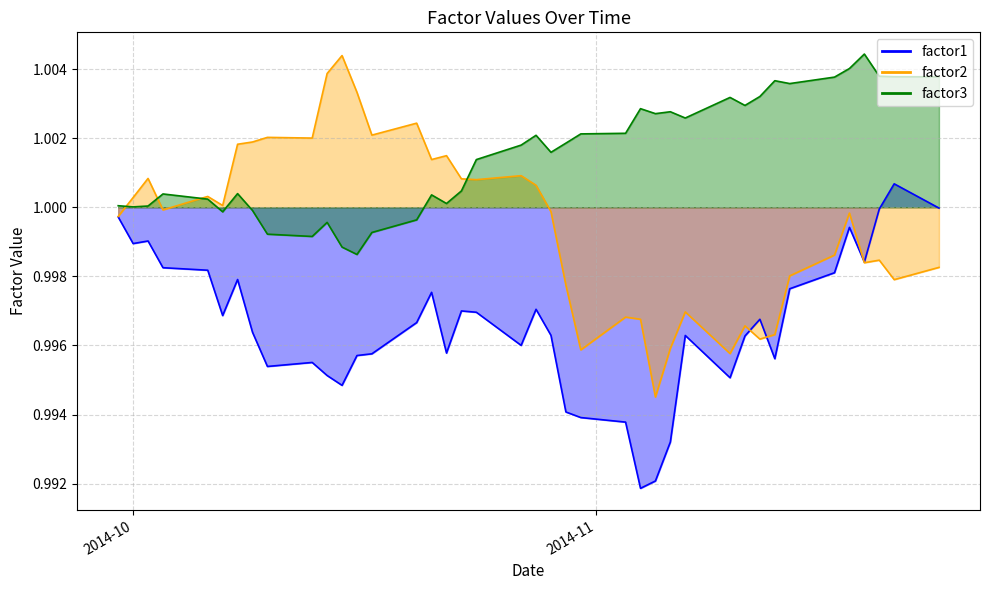

What is the maximum value shown in the chart?

1.0